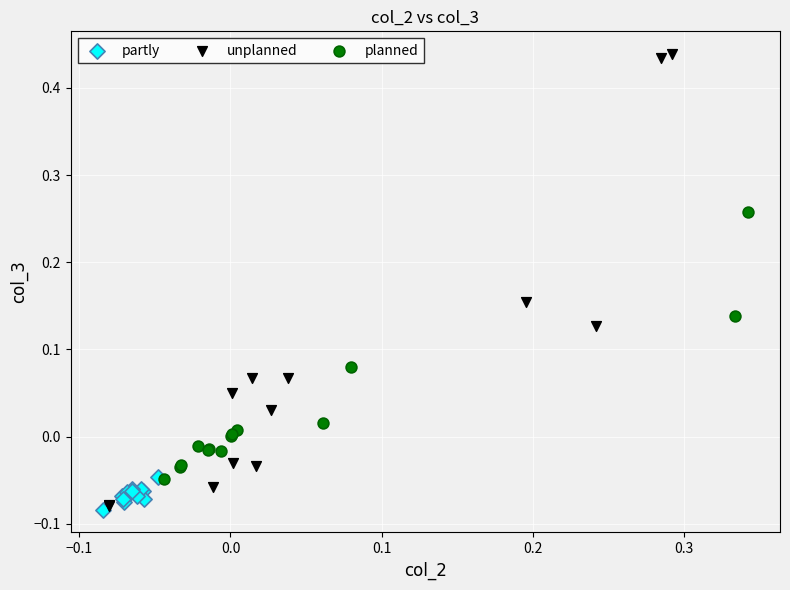

What are all the series names shown in the legend?

partly, unplanned, planned